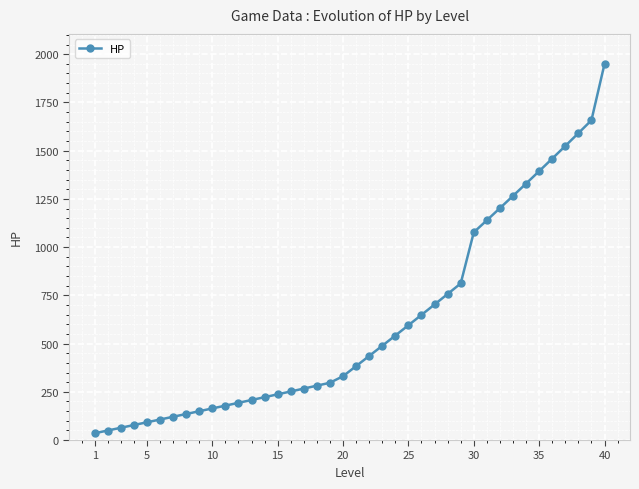

What is the maximum value shown in the chart?

1949.3